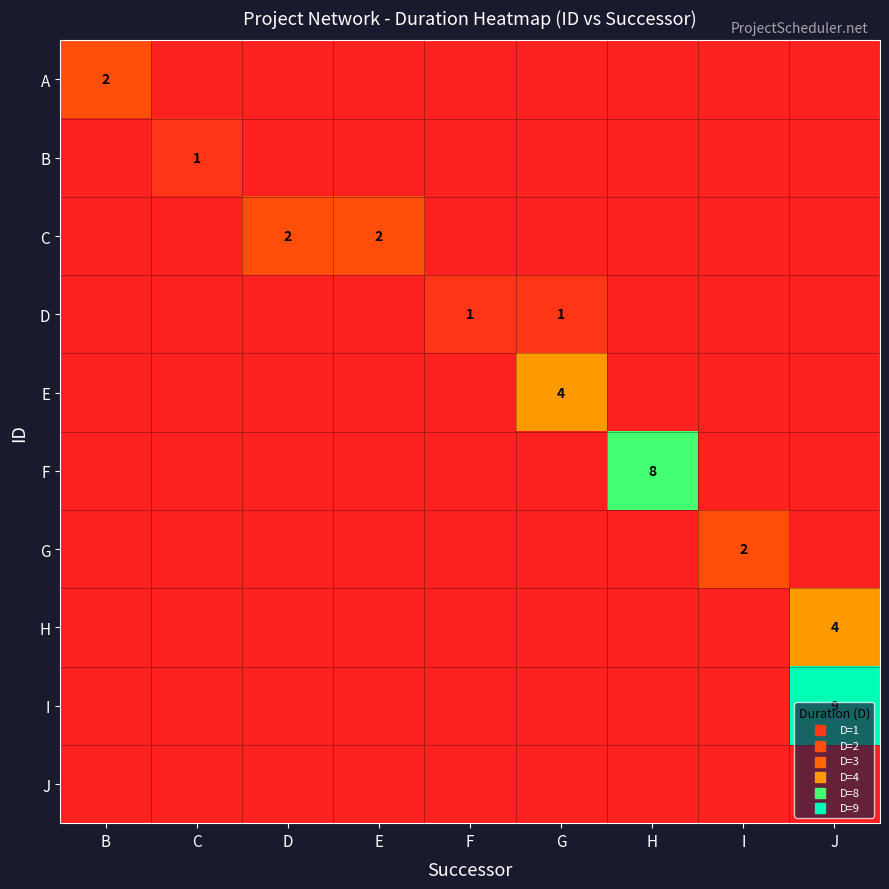

At how many categories does at least one series exceed 6?

2